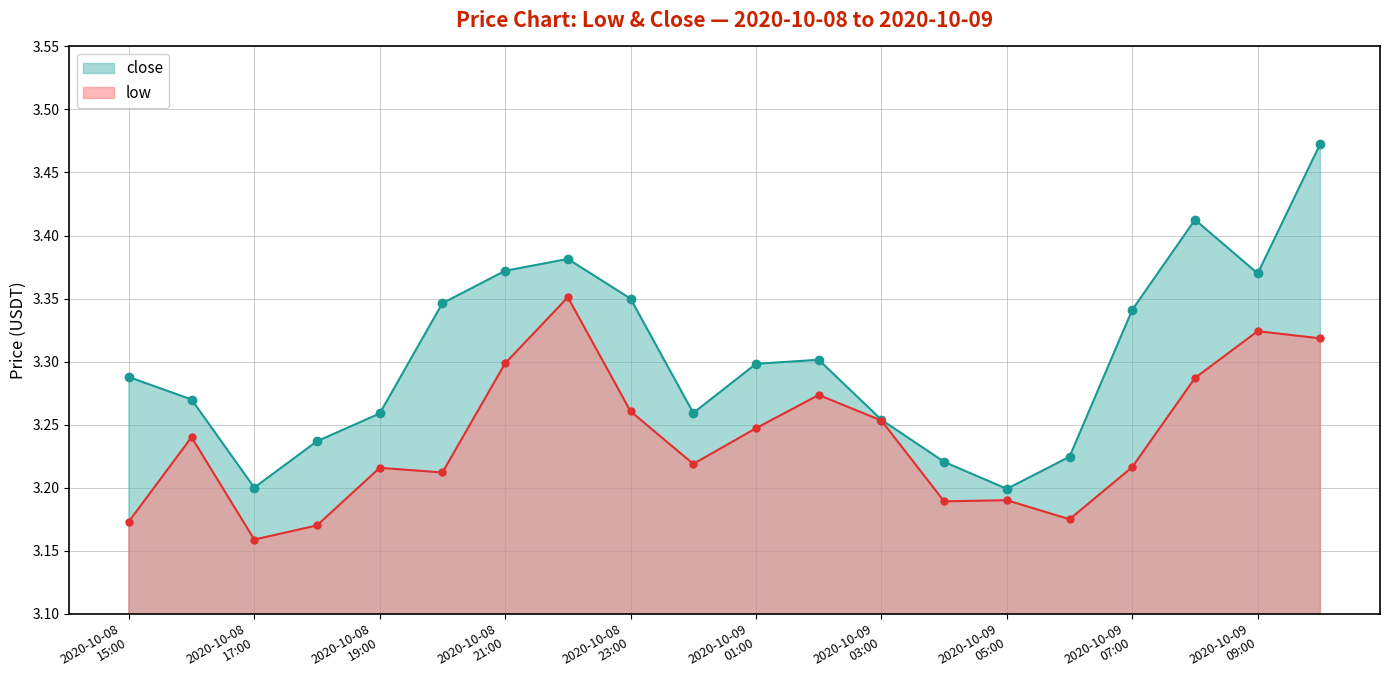

Reading left to right, what are all the values shown in this chart?

low: 2020-10-08 15:00=3.2	2020-10-08 16:00=3.2	2020-10-08 17:00=3.2	2020-10-08 18:00=3.2	2020-10-08 19:00=3.2	2020-10-08 20:00=3.2	2020-10-08 21:00=3.3	2020-10-08 22:00=3.4	2020-10-08 23:00=3.3	2020-10-09 00:00=3.2	2020-10-09 01:00=3.2	2020-10-09 02:00=3.3	2020-10-09 03:00=3.3	2020-10-09 04:00=3.2	2020-10-09 05:00=3.2	2020-10-09 06:00=3.2	2020-10-09 07:00=3.2	2020-10-09 08:00=3.3	2020-10-09 09:00=3.3	2020-10-09 10:00=3.3
close: 2020-10-08 15:00=3.3	2020-10-08 16:00=3.3	2020-10-08 17:00=3.2	2020-10-08 18:00=3.2	2020-10-08 19:00=3.3	2020-10-08 20:00=3.3	2020-10-08 21:00=3.4	2020-10-08 22:00=3.4	2020-10-08 23:00=3.3	2020-10-09 00:00=3.3	2020-10-09 01:00=3.3	2020-10-09 02:00=3.3	2020-10-09 03:00=3.3	2020-10-09 04:00=3.2	2020-10-09 05:00=3.2	2020-10-09 06:00=3.2	2020-10-09 07:00=3.3	2020-10-09 08:00=3.4	2020-10-09 09:00=3.4	2020-10-09 10:00=3.5